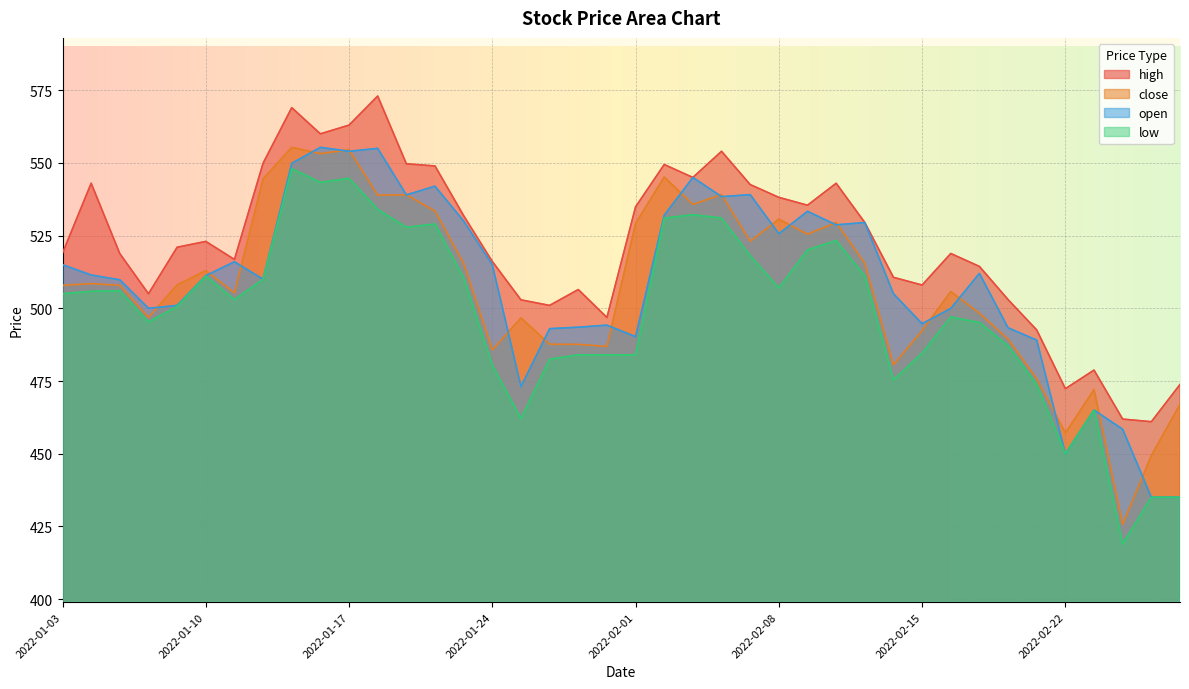

How many interior local valleys does the high series have?

10